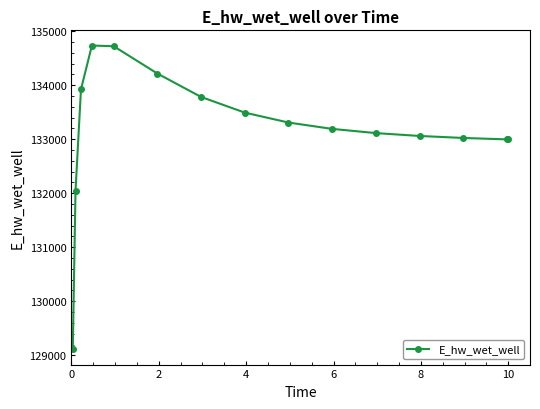

What is the minimum value shown in the chart?

129109.5